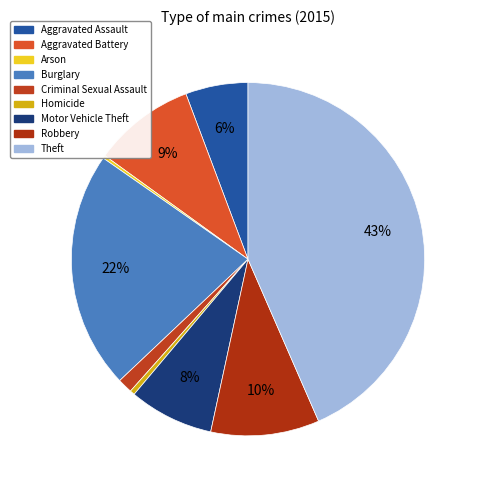

To the nearest percent, what percentage of the pie is Robbery?

10%